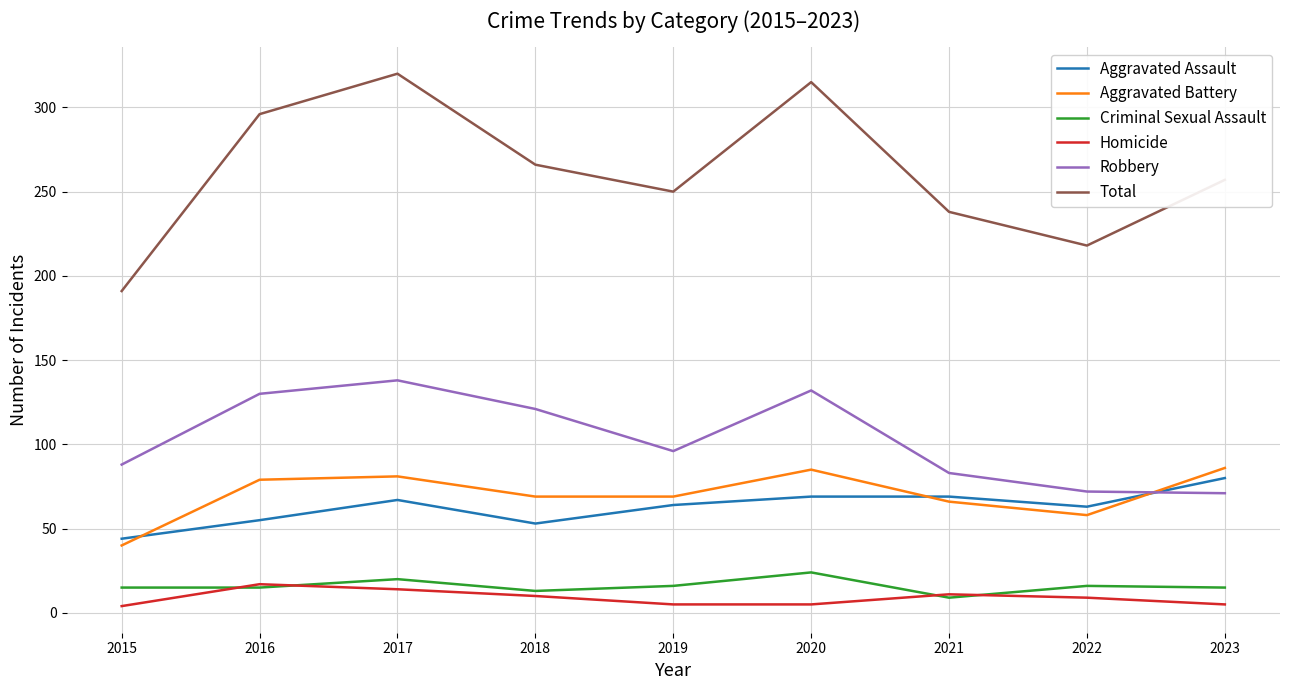

In Robbery, how many points are higher than both neighbors (excluding endpoints)?

2